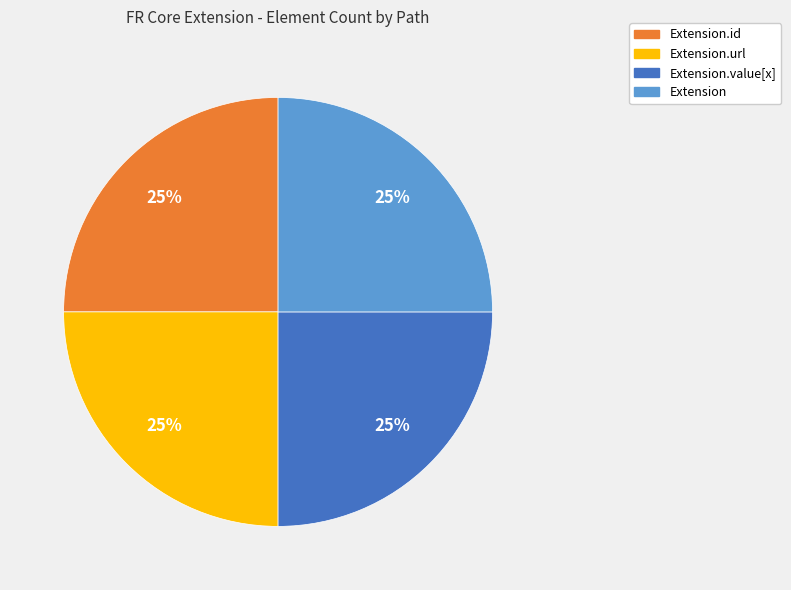

Is there a majority slice in this chart?

No